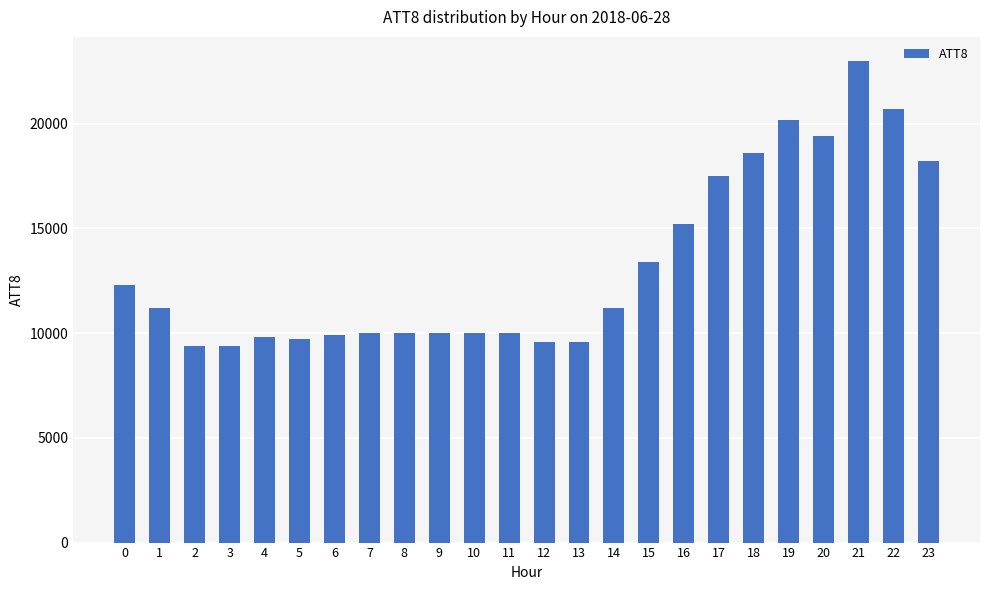

What is the value of the 1st bar from the left?

12300